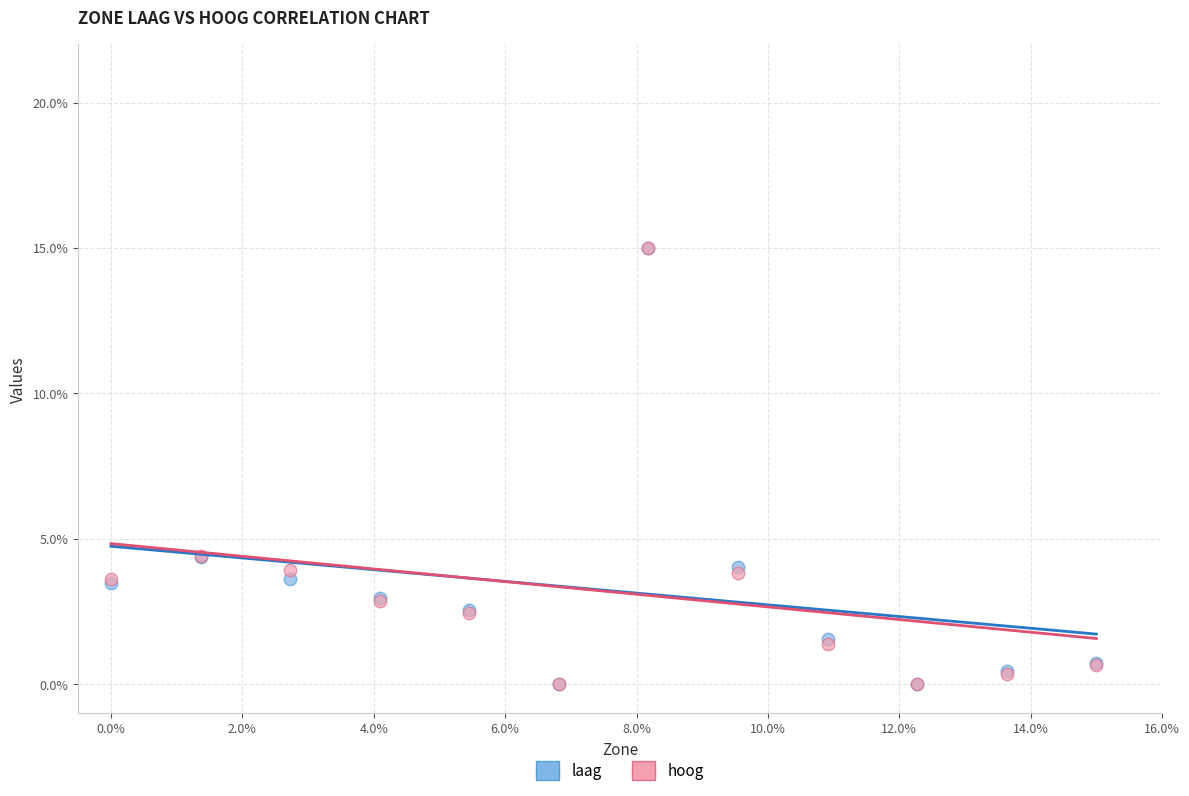

What are all the series names shown in the legend?

laag, hoog